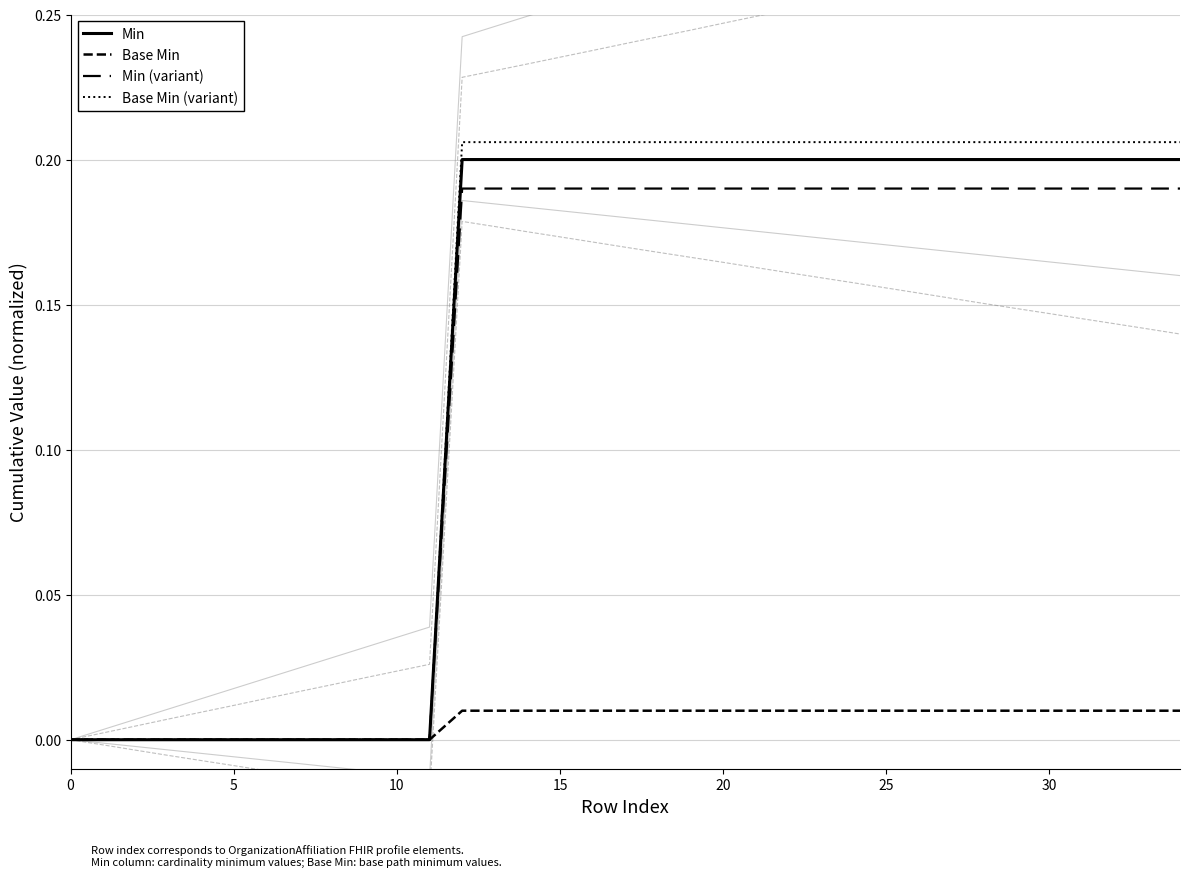

What is the difference between the maximum and second lowest values in the Min series?

0.2